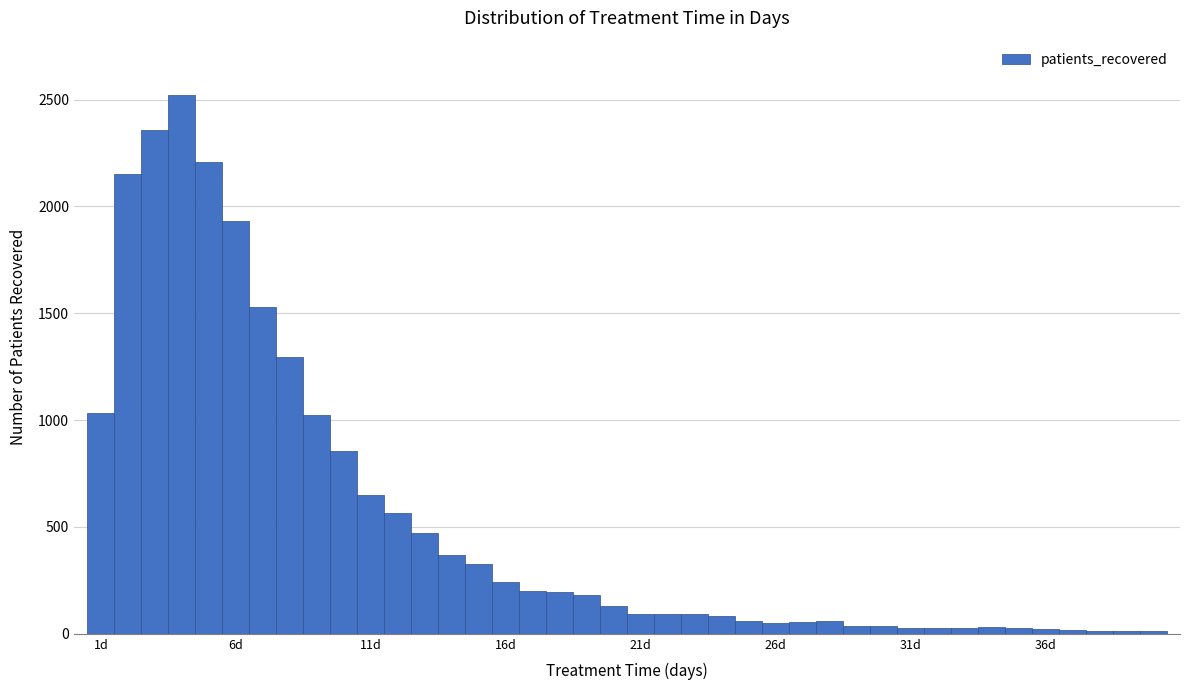

Read against the x-axis, roughly where is the centre of the tallest bar?

4.0